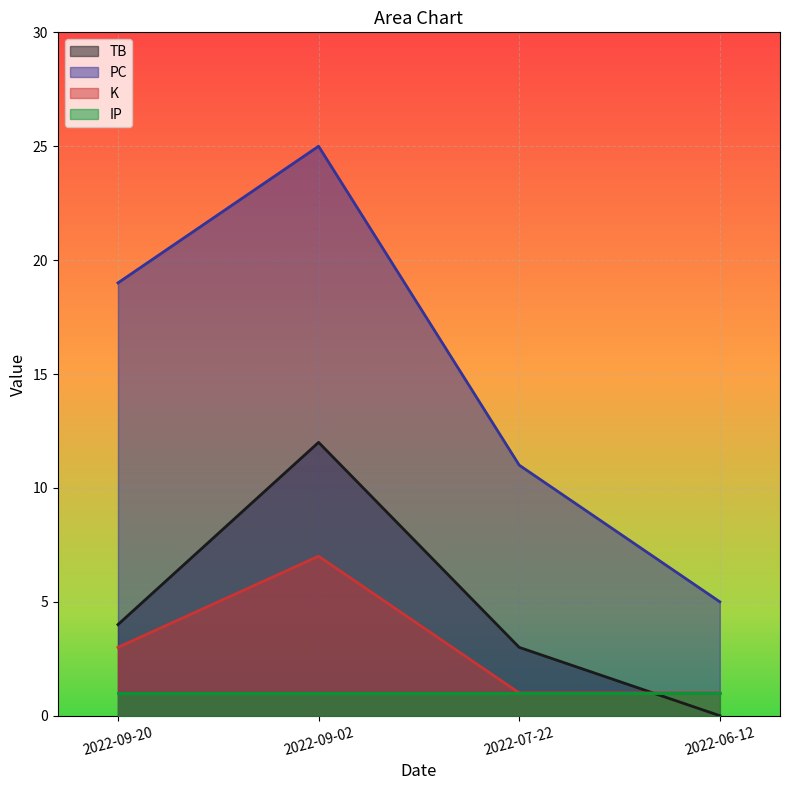

The TB series shows 3 at 2022-07-22. True or false?

True